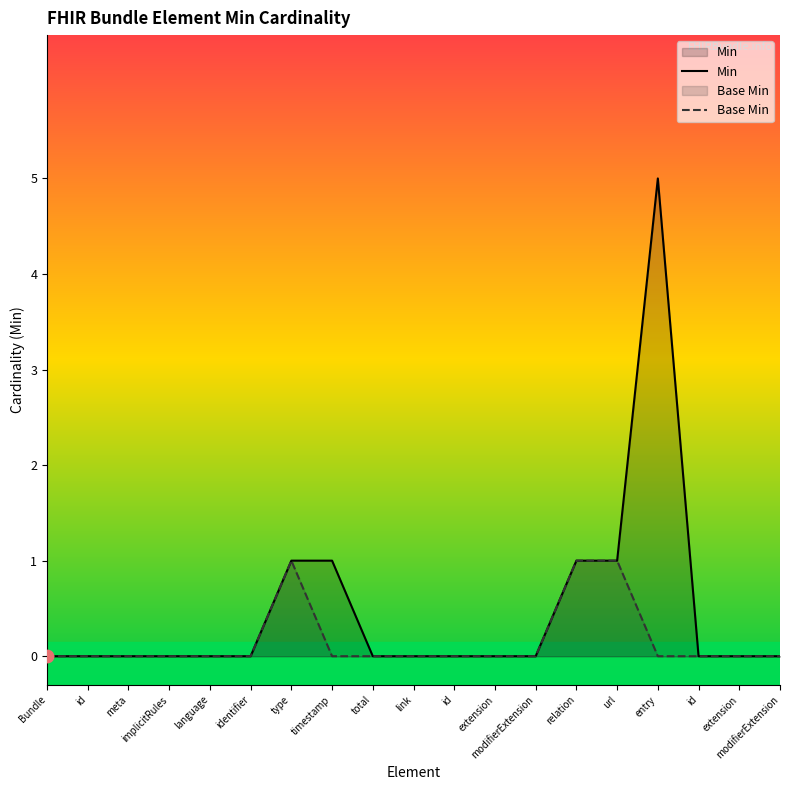

Which series has the widest spread of Y values?

Min